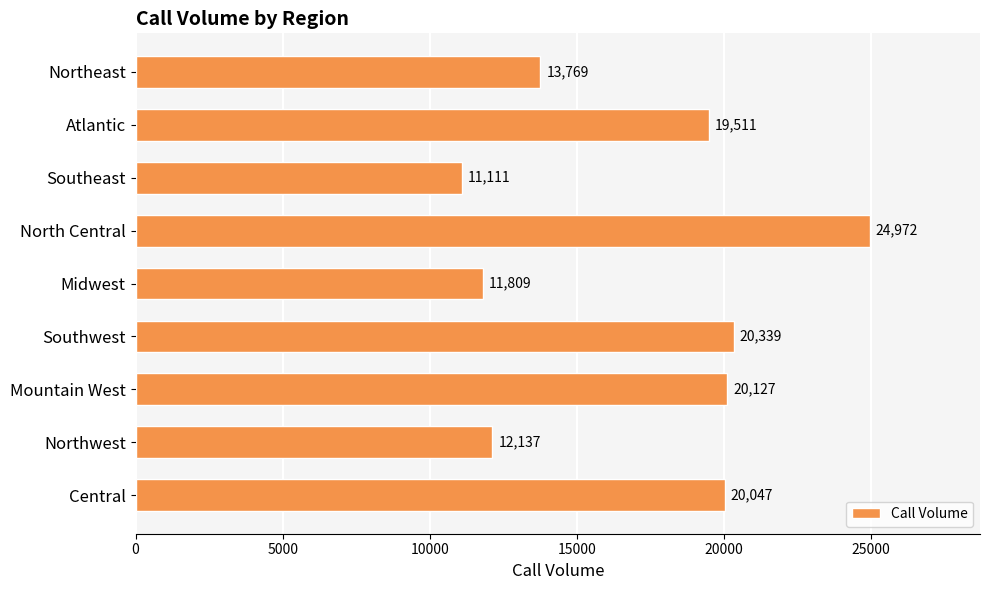

List the labels in order of value, smallest first.

Southeast, Midwest, Northwest, Northeast, Atlantic, Central, Mountain West, Southwest, North Central